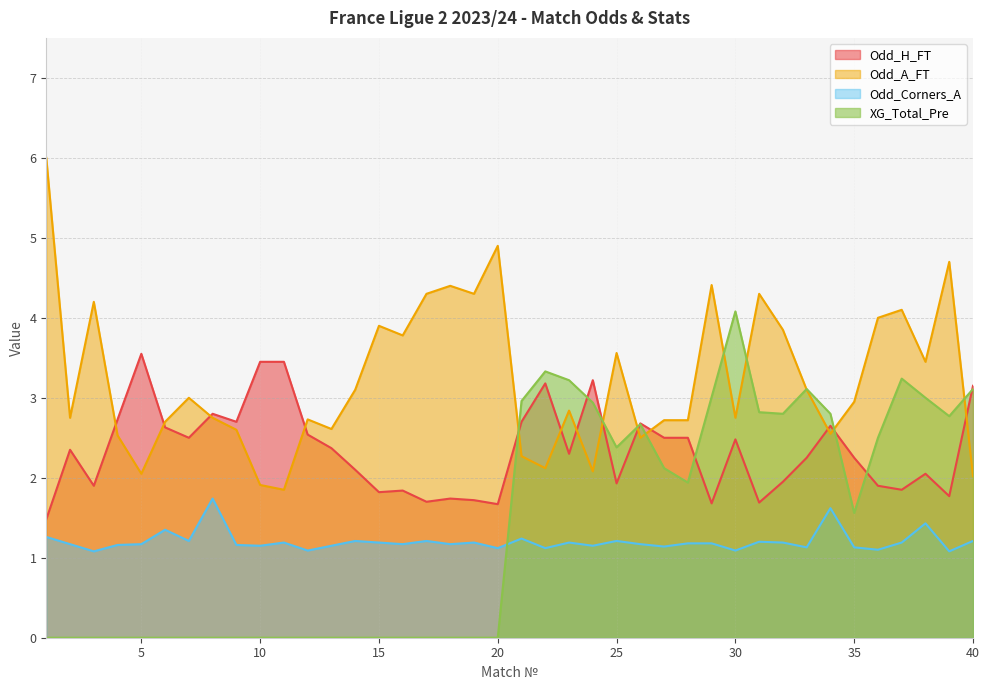

Does the chart have visible grid lines?

Yes